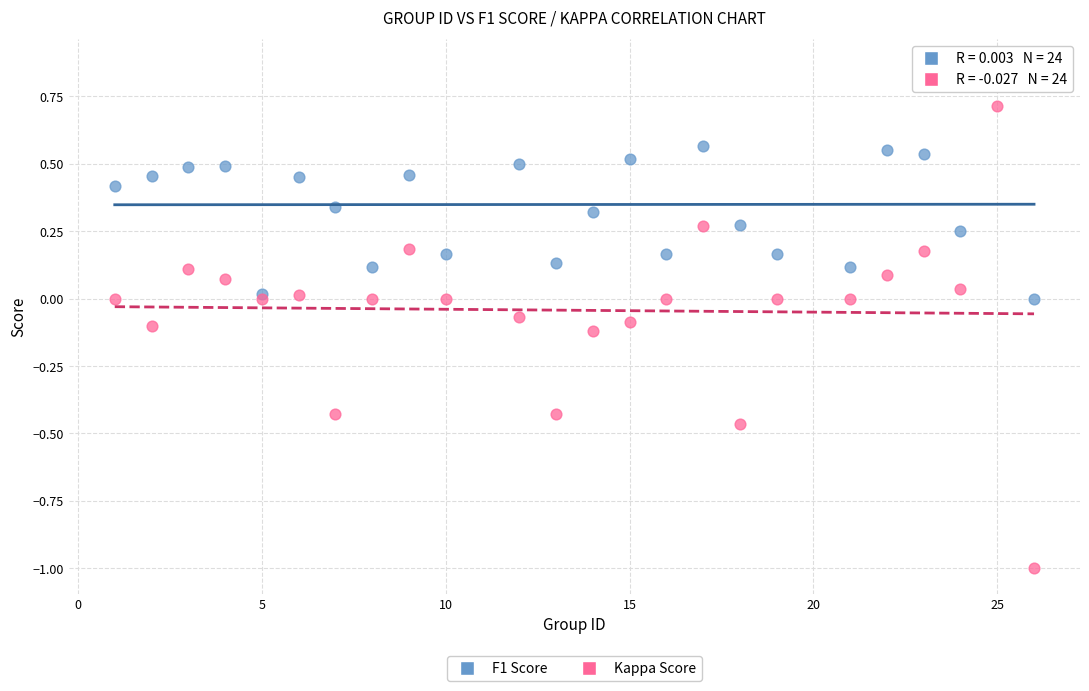

Which series reaches the maximum Y coordinate?

F1 Score